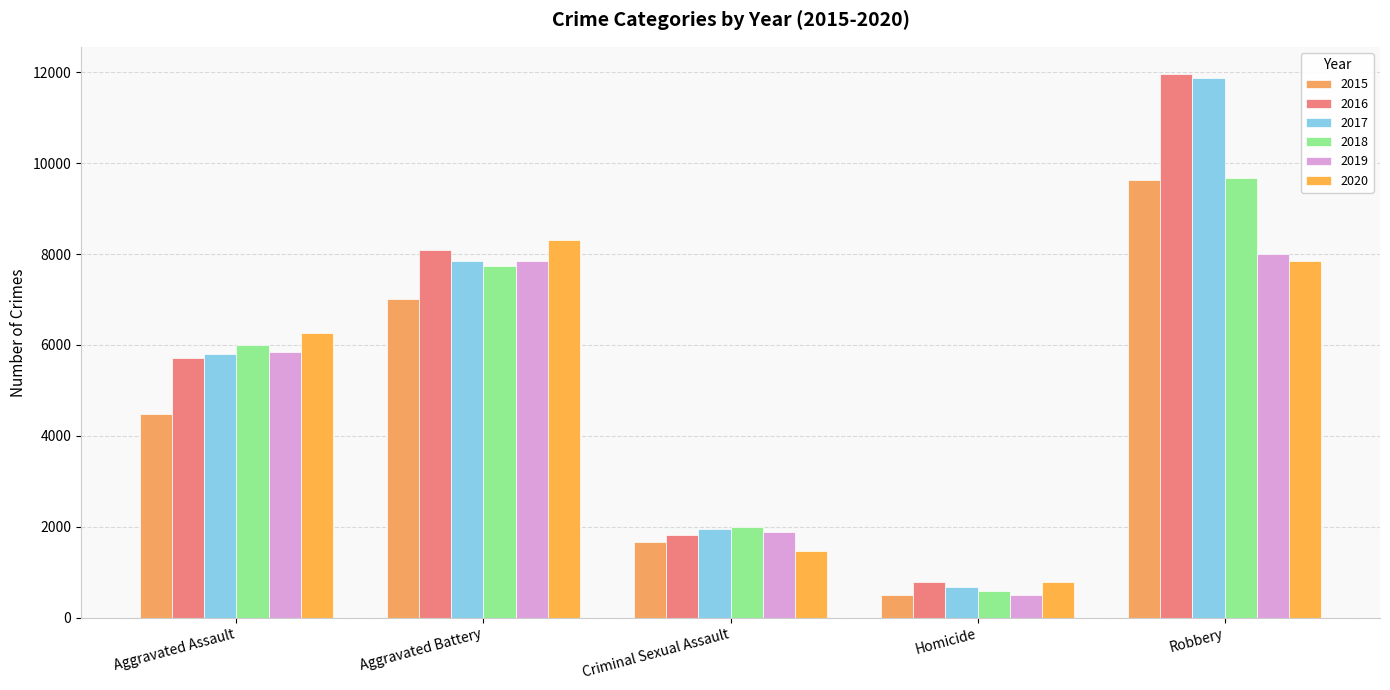

How many values in the 2015 series are below 4480?

2